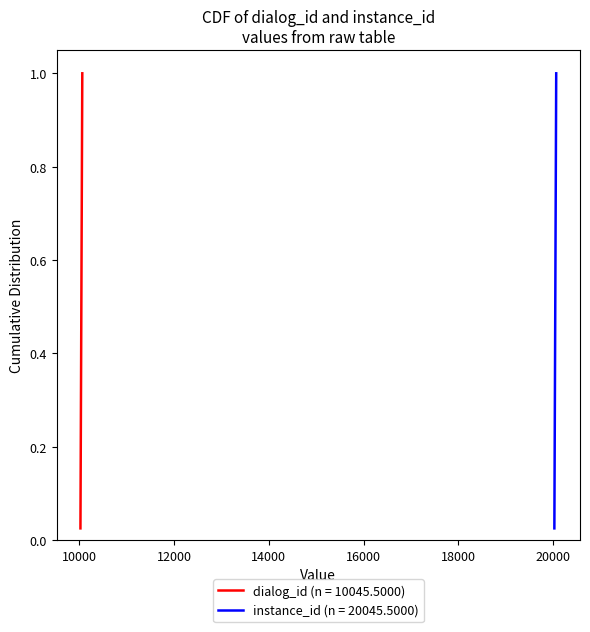

What is the maximum value shown in the chart?

1.0